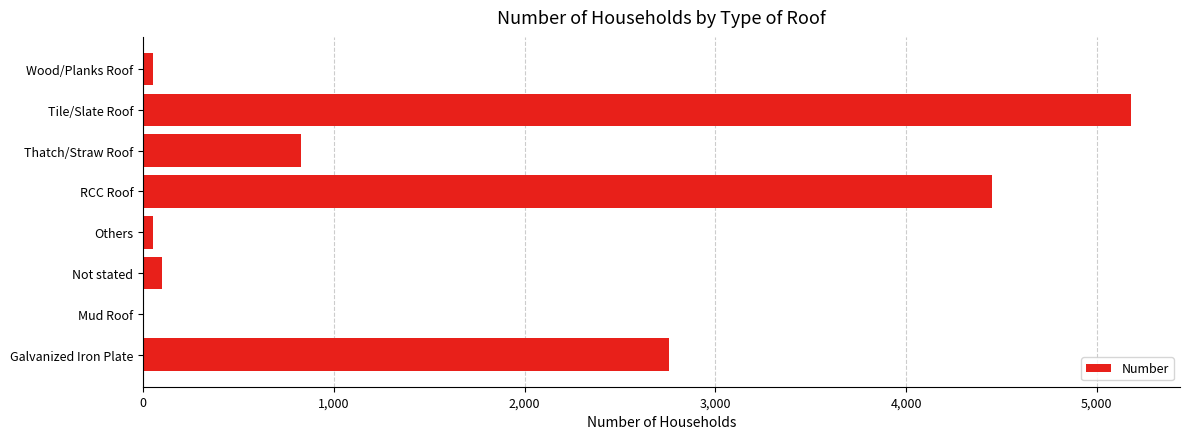

Which has a higher value, Tile/Slate Roof or Wood/Planks Roof?

Tile/Slate Roof